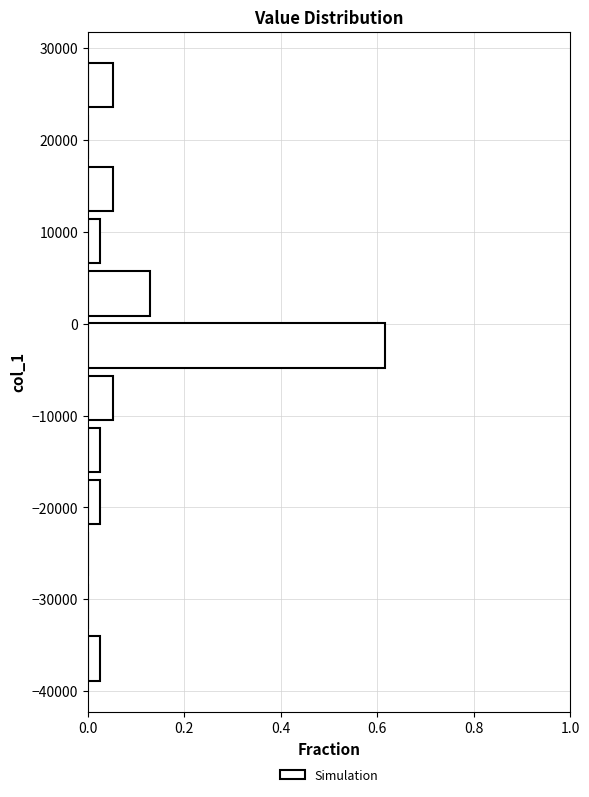

Reading bottom to top, list every bar in this chart as the range it spans on the y-axis followed by its length. Neither the bar edges nor the lengths are printed on the chart, so give them approximately, as read against the axes.

-39000 to -34000: 0.02
-34000 to -28000: 0
-28000 to -22000: 0
-22000 to -17000: 0.02
-17000 to -11000: 0.02
-11000 to -5000: 0.06
-5000 to 0: 0.62
0 to 6000: 0.12
6000 to 12000: 0.02
12000 to 17000: 0.06
17000 to 23000: 0
23000 to 29000: 0.06